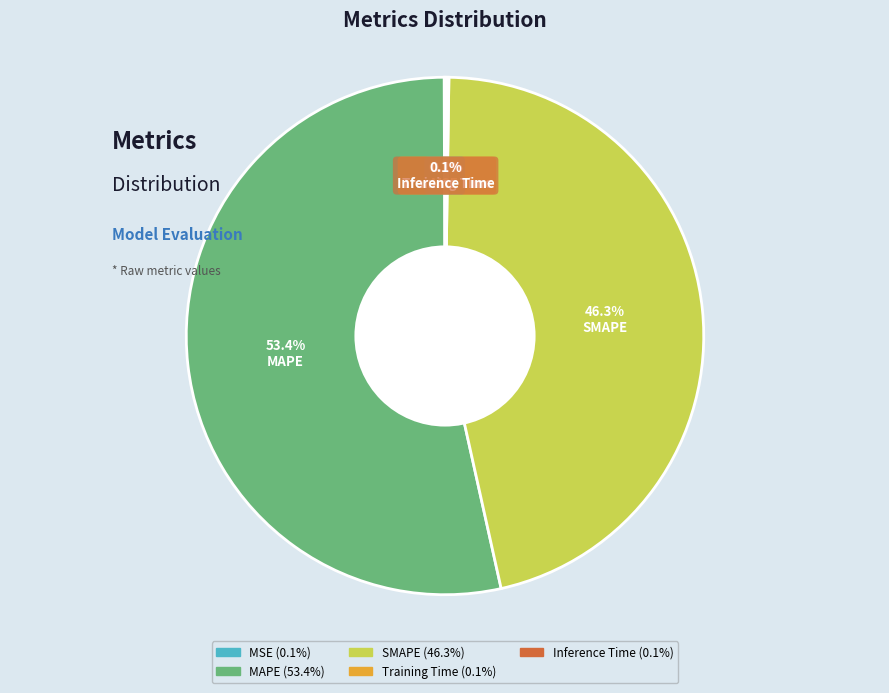

Approximately how many times larger is the value at SMAPE compared to MAPE?

0.9